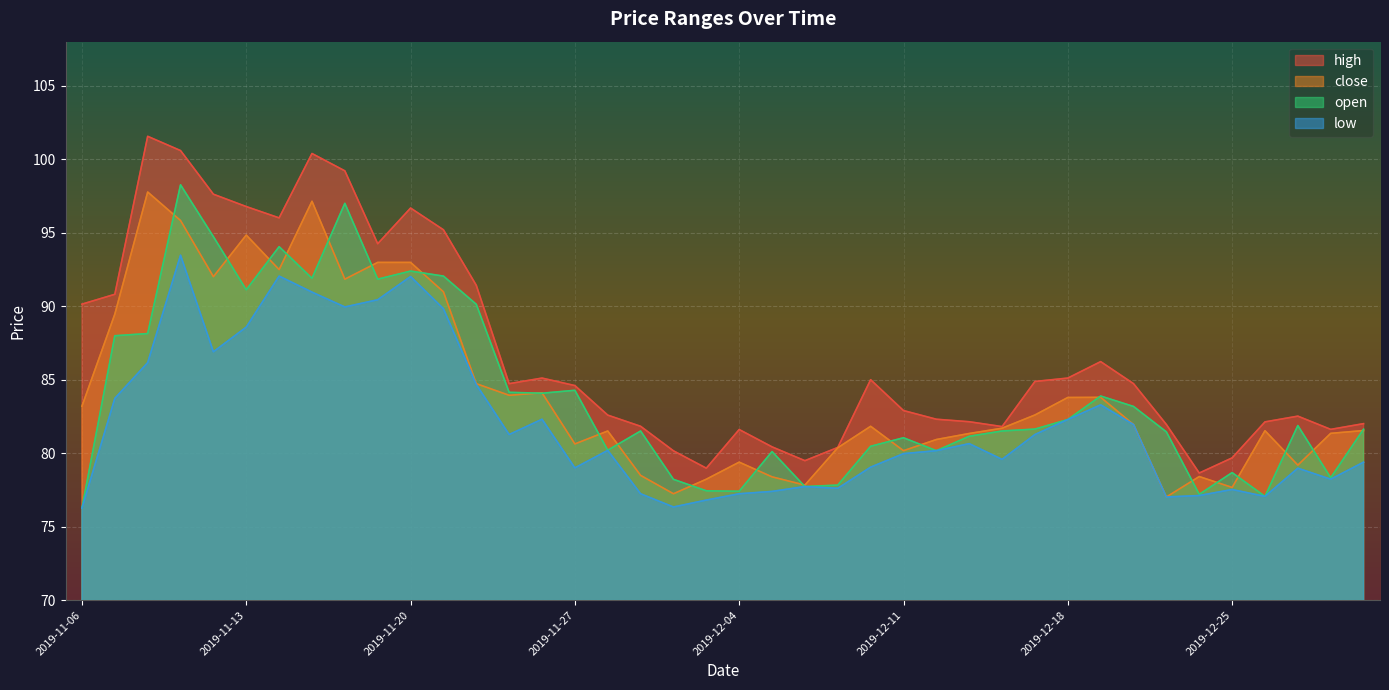

The value of high at 2019-11-08 is 52.1. True or false?

False